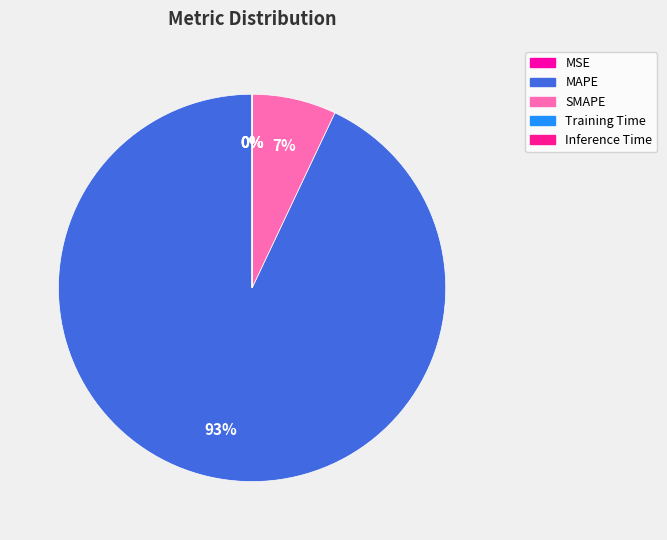

Count the number of slices in the pie.

5